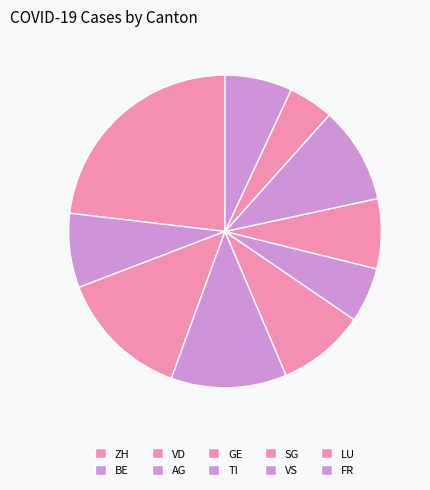

How many slices are in this pie chart?

10